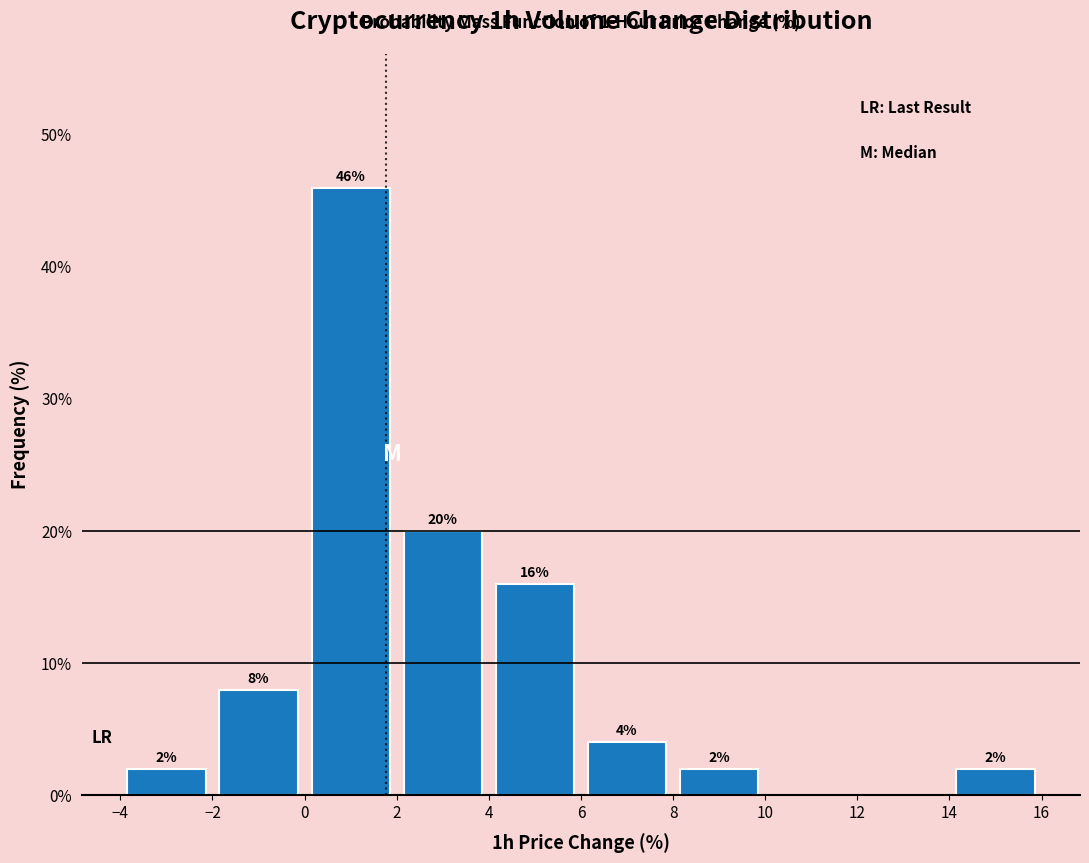

Over which range of the x-axis is the bar tallest?

0 to 2